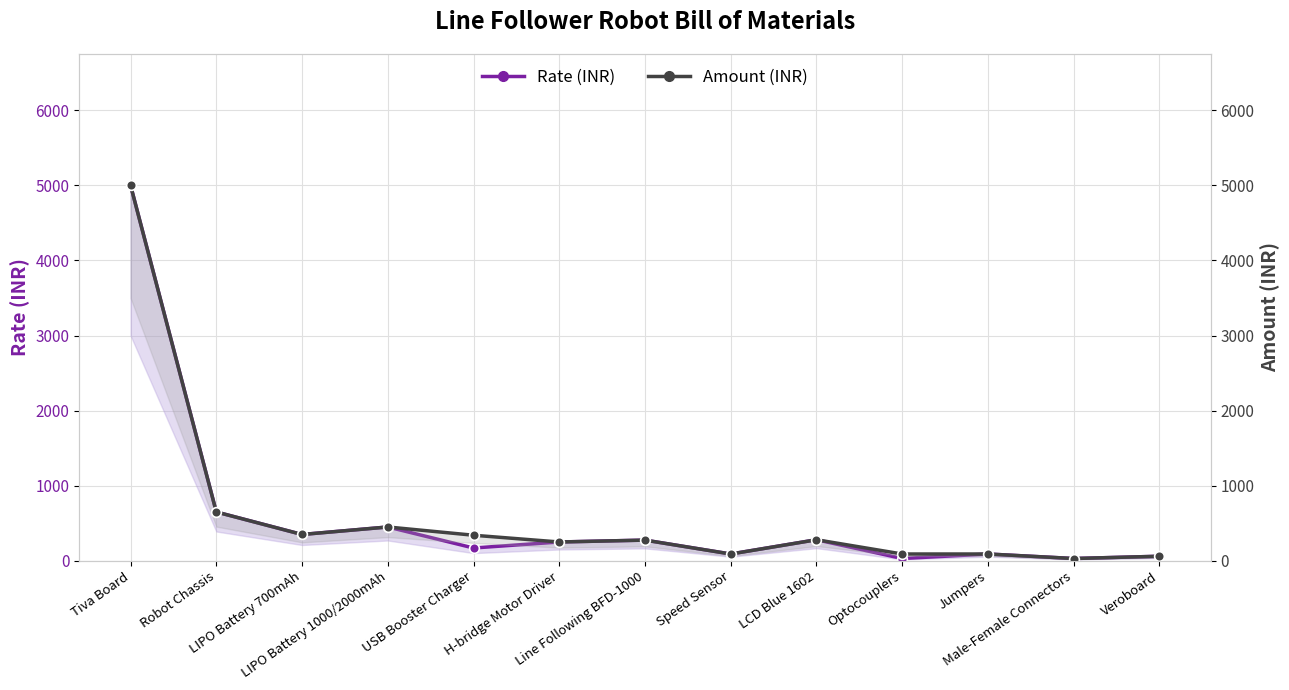

List the series in order of their overall mean, highest first.

Amount (INR), Rate (INR)